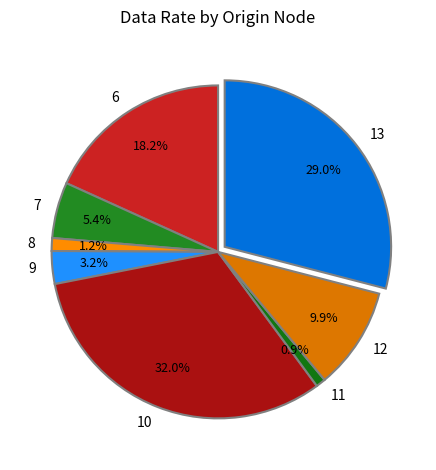

To the nearest percent, what portion does 11 represent?

1%